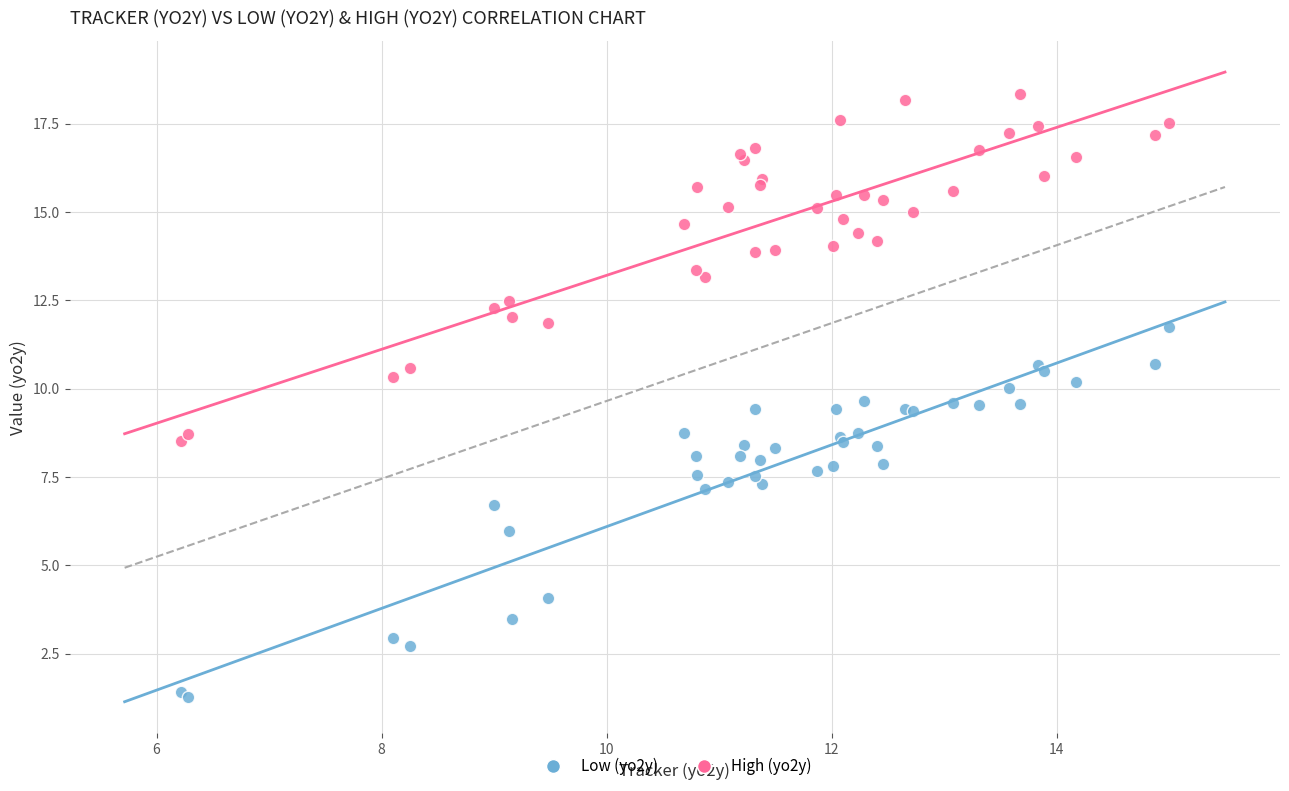

Which series contains the lowest Y value?

Low (yo2y)